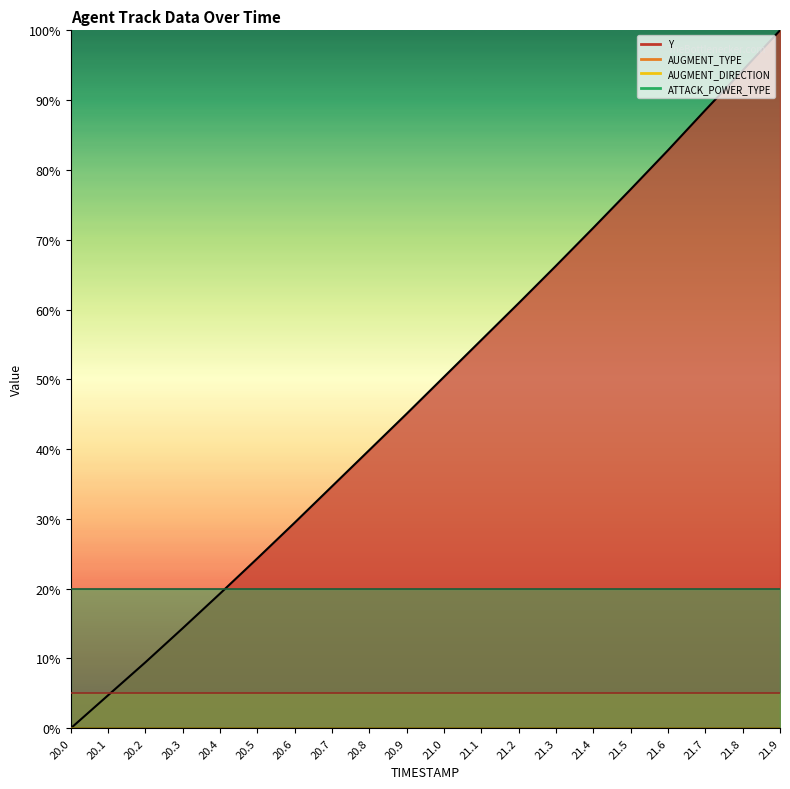

Reading left to right, extract all data points from this chart.

Y_line: 20.0=0.0	20.1=4.7	20.2=9.5	20.3=14.3	20.4=19.3	20.5=24.3	20.6=29.5	20.7=34.7	20.8=39.9	20.9=45.1	21.0=50.4	21.1=55.6	21.2=60.9	21.3=66.3	21.4=71.7	21.5=77.2	21.6=82.8	21.7=88.6	21.8=94.2	21.9=100.0
AUGMENT_TYPE_line: 20.0=5.0	20.1=5.0	20.2=5.0	20.3=5.0	20.4=5.0	20.5=5.0	20.6=5.0	20.7=5.0	20.8=5.0	20.9=5.0	21.0=5.0	21.1=5.0	21.2=5.0	21.3=5.0	21.4=5.0	21.5=5.0	21.6=5.0	21.7=5.0	21.8=5.0	21.9=5.0
AUGMENT_DIRECTION_line: 20.0=0.0	20.1=0.0	20.2=0.0	20.3=0.0	20.4=0.0	20.5=0.0	20.6=0.0	20.7=0.0	20.8=0.0	20.9=0.0	21.0=0.0	21.1=0.0	21.2=0.0	21.3=0.0	21.4=0.0	21.5=0.0	21.6=0.0	21.7=0.0	21.8=0.0	21.9=0.0
ATTACK_POWER_TYPE_line: 20.0=20.0	20.1=20.0	20.2=20.0	20.3=20.0	20.4=20.0	20.5=20.0	20.6=20.0	20.7=20.0	20.8=20.0	20.9=20.0	21.0=20.0	21.1=20.0	21.2=20.0	21.3=20.0	21.4=20.0	21.5=20.0	21.6=20.0	21.7=20.0	21.8=20.0	21.9=20.0